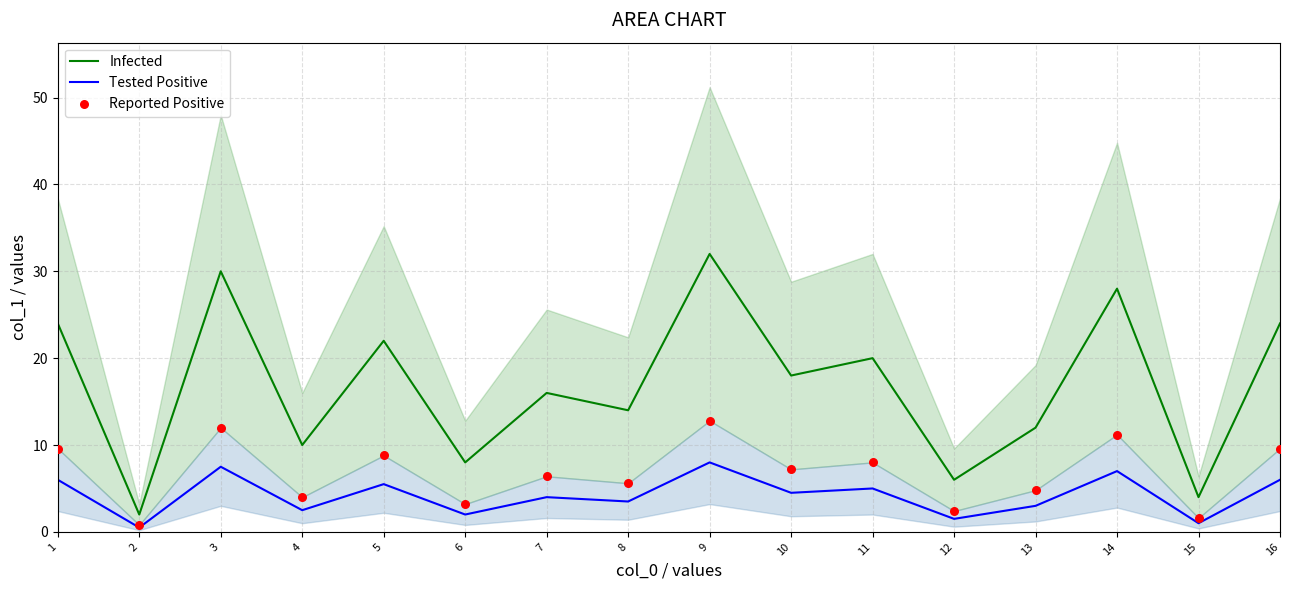

At which category is the sum across all series the highest?

9